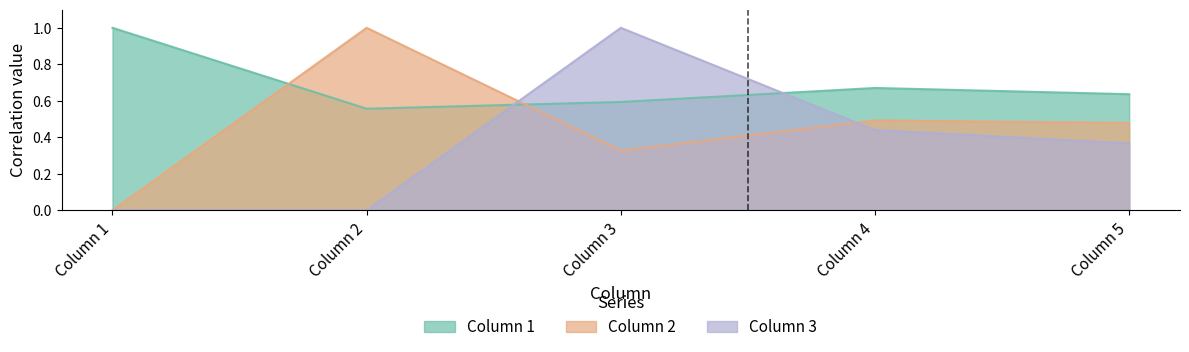

Reading left to right, extract all data points from this chart.

Column 1: Column 1=1.0	Column 2=0.6	Column 3=0.6	Column 4=0.7	Column 5=0.6
Column 2: Column 1=0.0	Column 2=1.0	Column 3=0.3	Column 4=0.5	Column 5=0.5
Column 3: Column 1=0.0	Column 2=0.0	Column 3=1.0	Column 4=0.4	Column 5=0.4